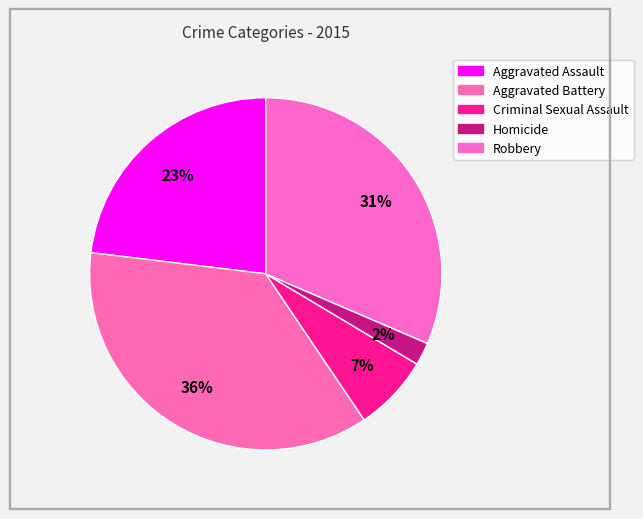

Do Robbery and Homicide together represent more than half of the pie?

No